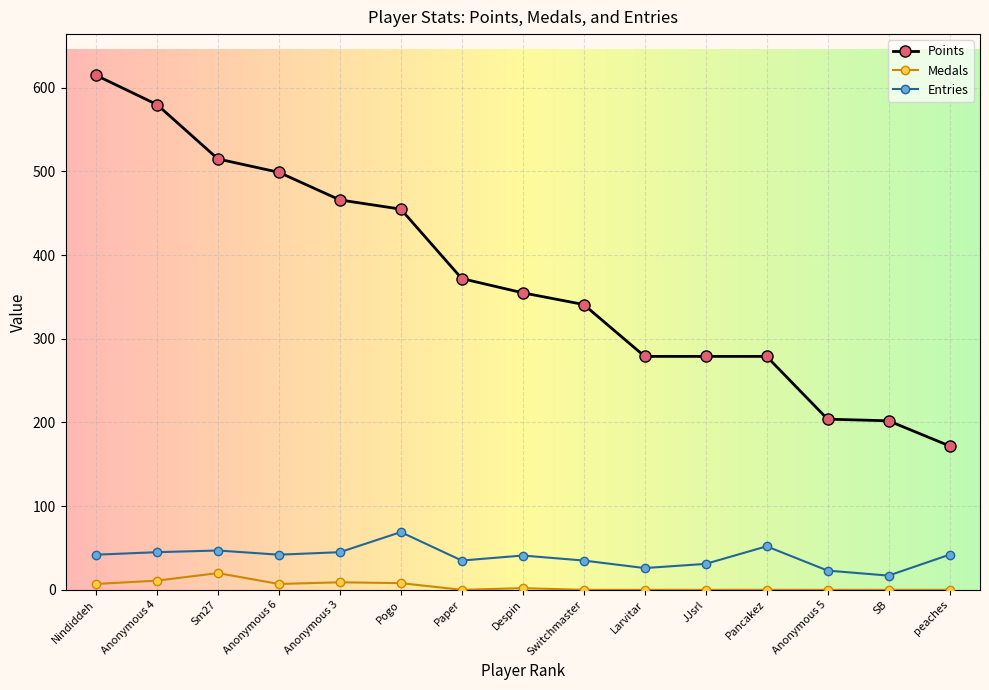

Is it true that Entries equals 87 at Pancakez?

False